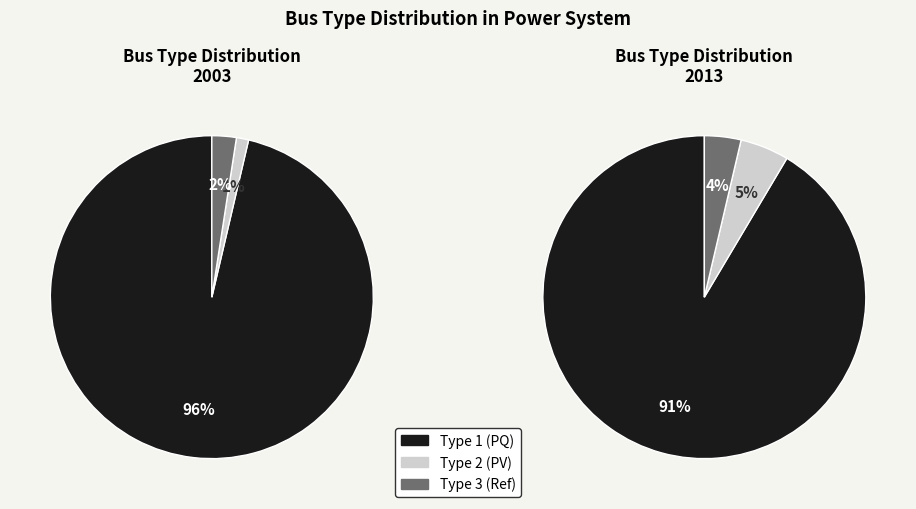

Which has a higher value, BUS_TYPE 2 or BUS_TYPE 3?

BUS_TYPE 3